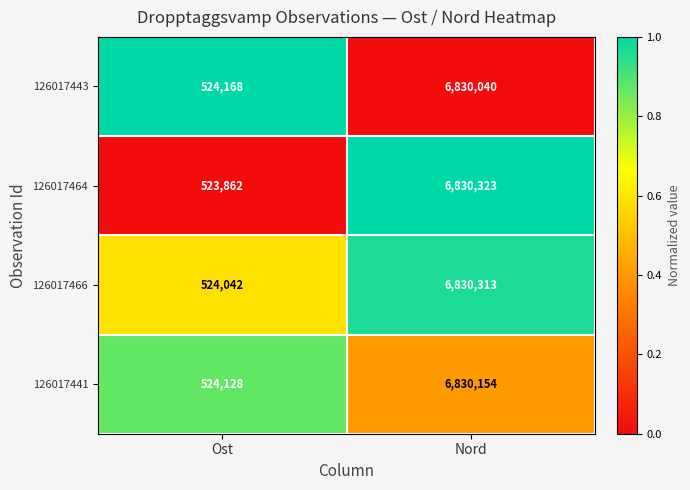

At which category is the sum across all series the highest?

Nord